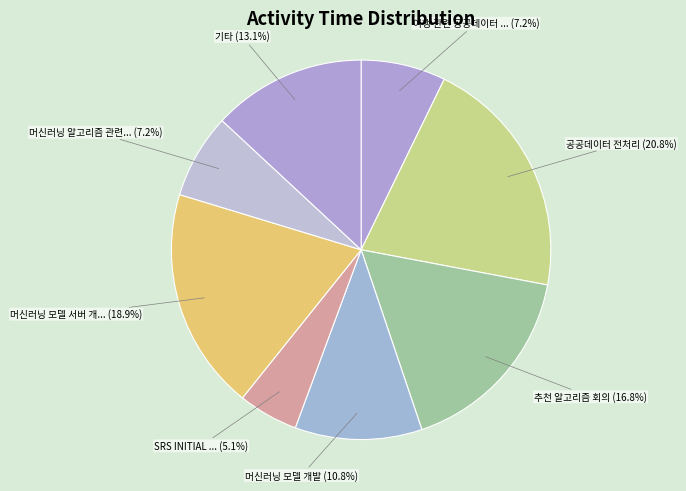

How many segments does this pie chart have?

8